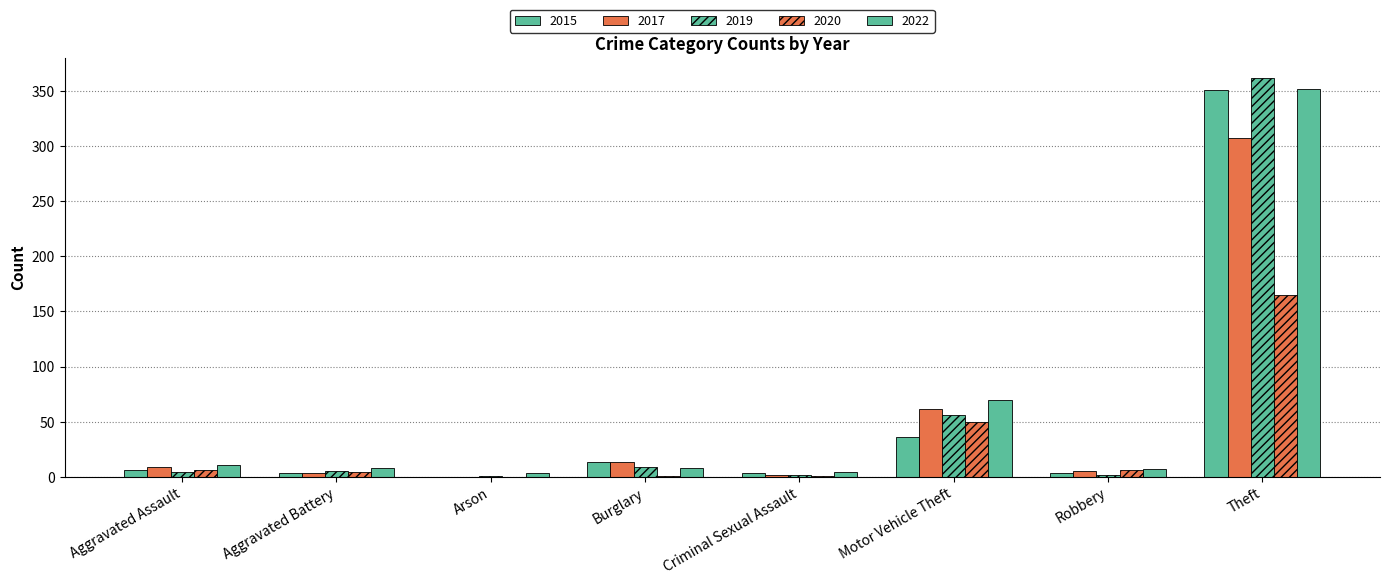

Between Aggravated Assault and Burglary, which series saw the biggest shift?

2015